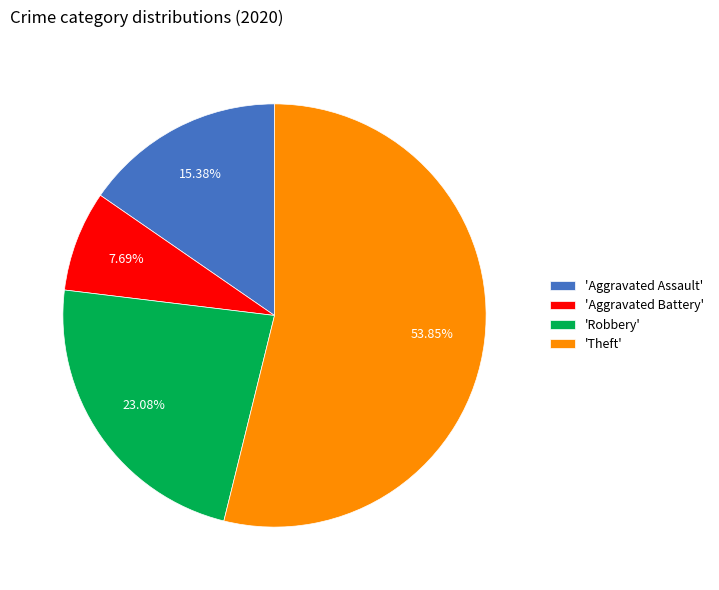

Which has a higher value, 'Aggravated Battery' or 'Theft'?

'Theft'